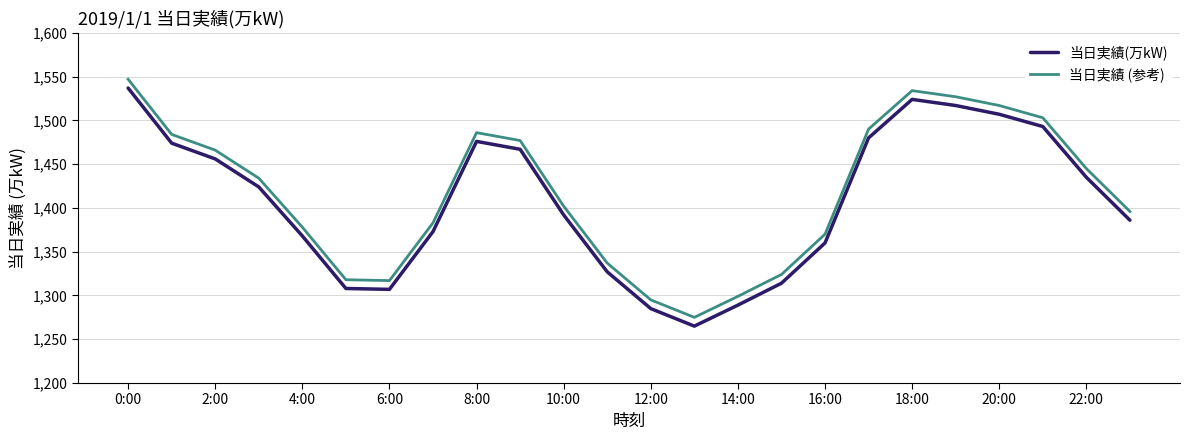

What is the difference between the maximum and minimum values in the 当日実績 (参考) series?

272